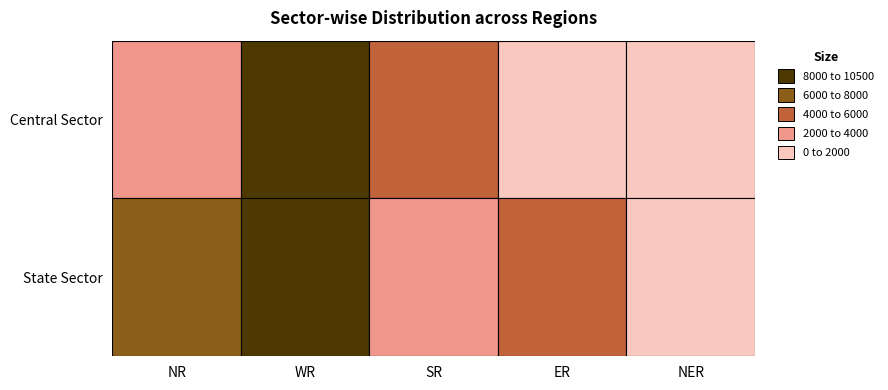

What is the spread (max minus min) of values at ER?

3571